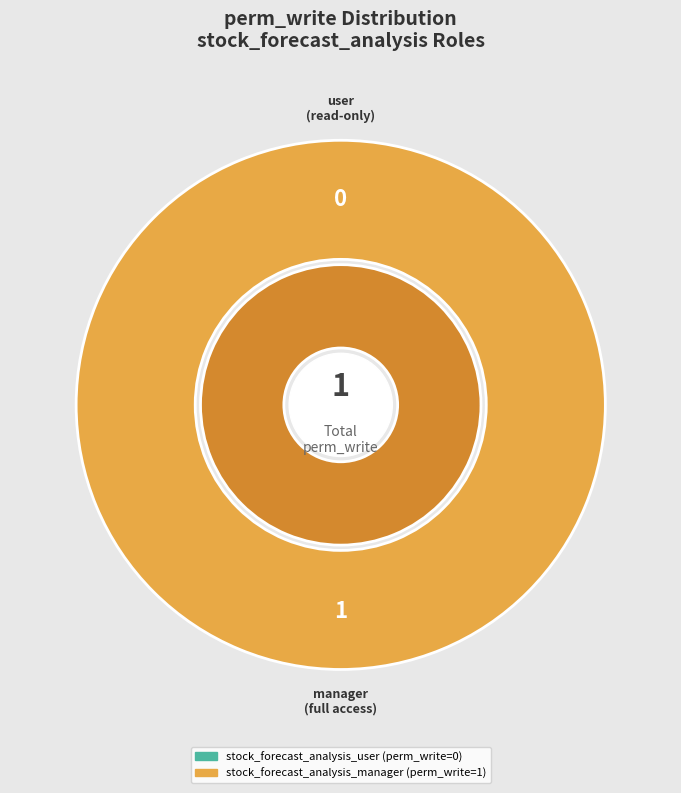

How many segments does this pie chart have?

2